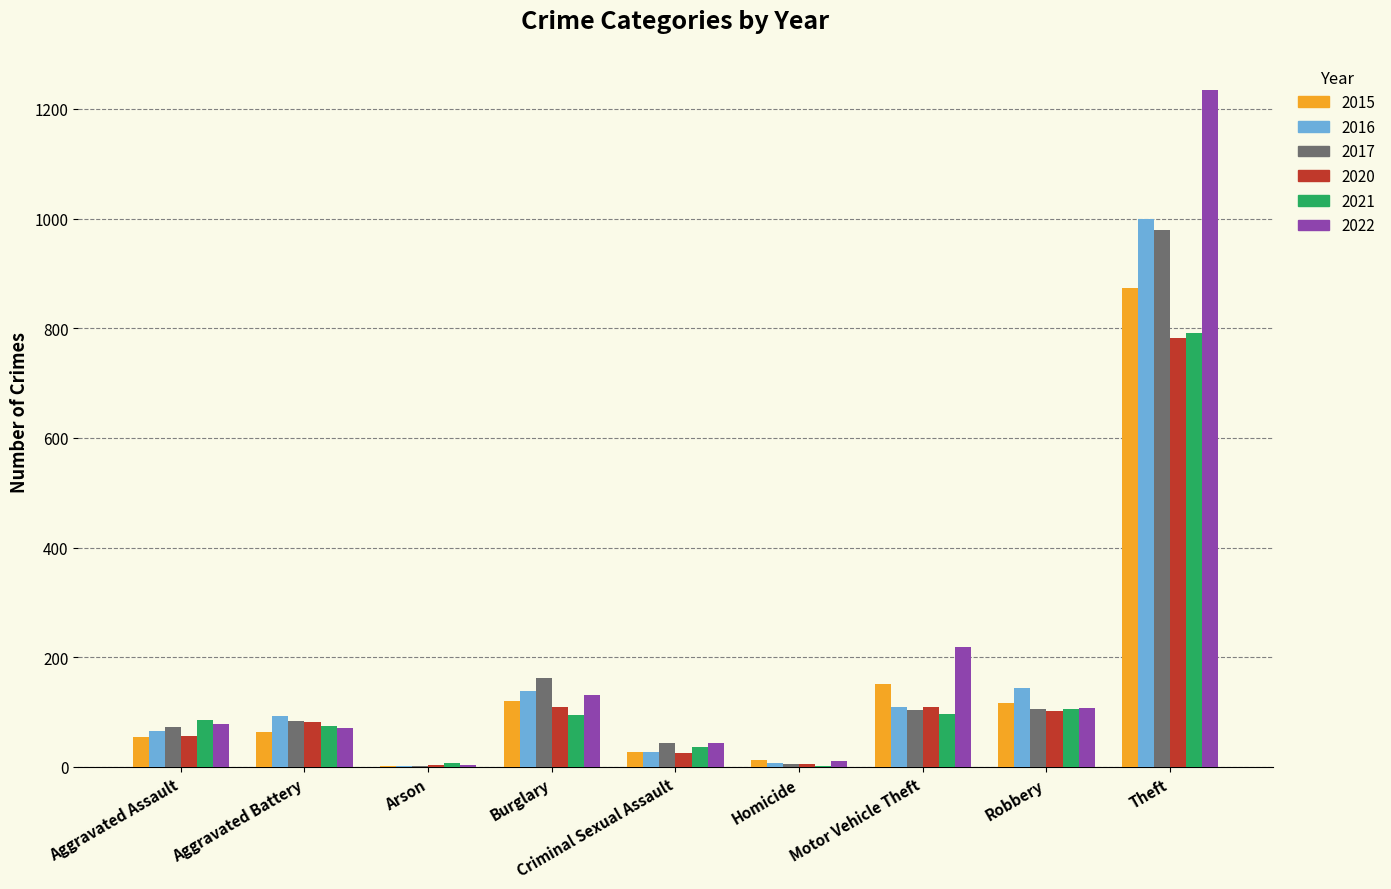

Are the bars grouped side by side (vs. stacked)?

Yes